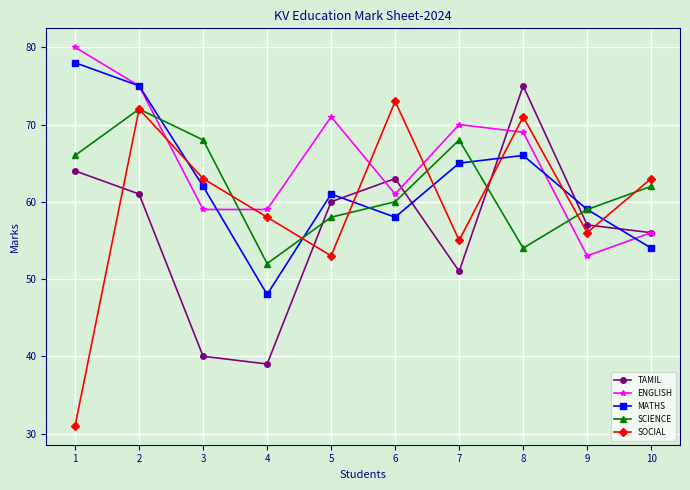

What is the spread (max minus min) of values at 4?

20